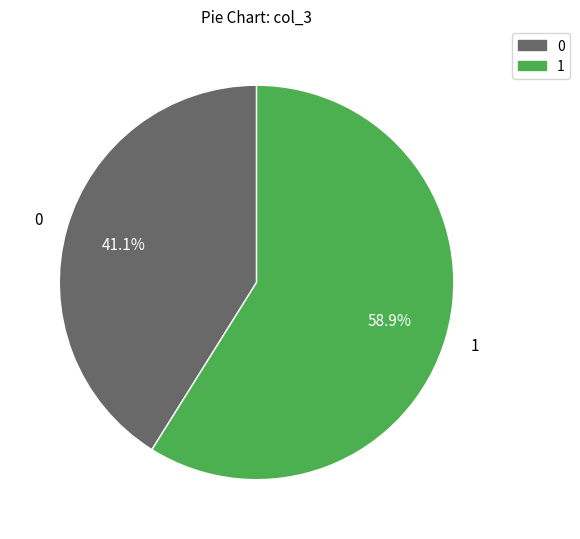

Count the number of slices in the pie.

2